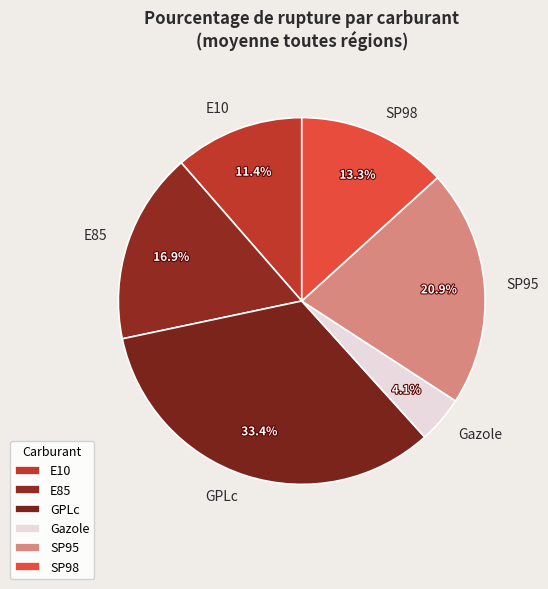

To the nearest percent, what percentage of the pie is E85?

17%